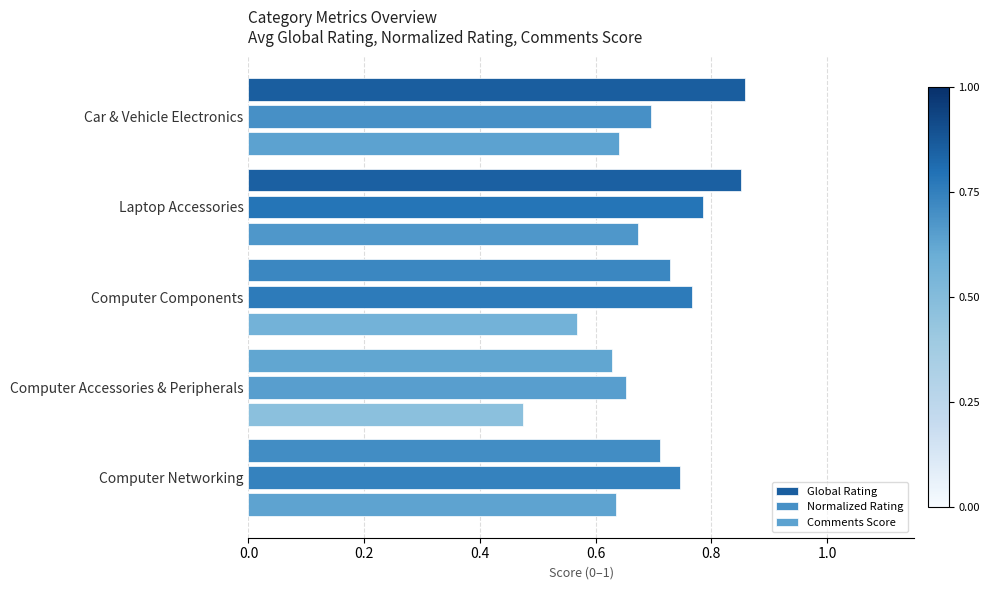

Which series has the largest range (max minus min)?

Global Rating